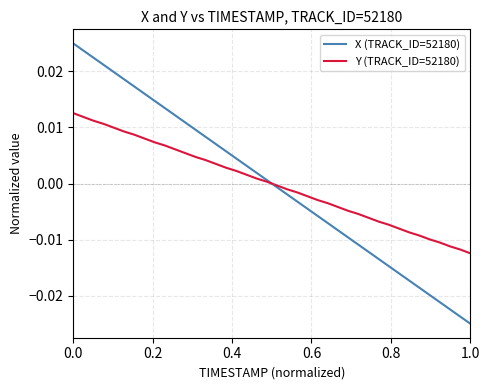

Which series has the widest spread of values?

X (TRACK_ID=52180)